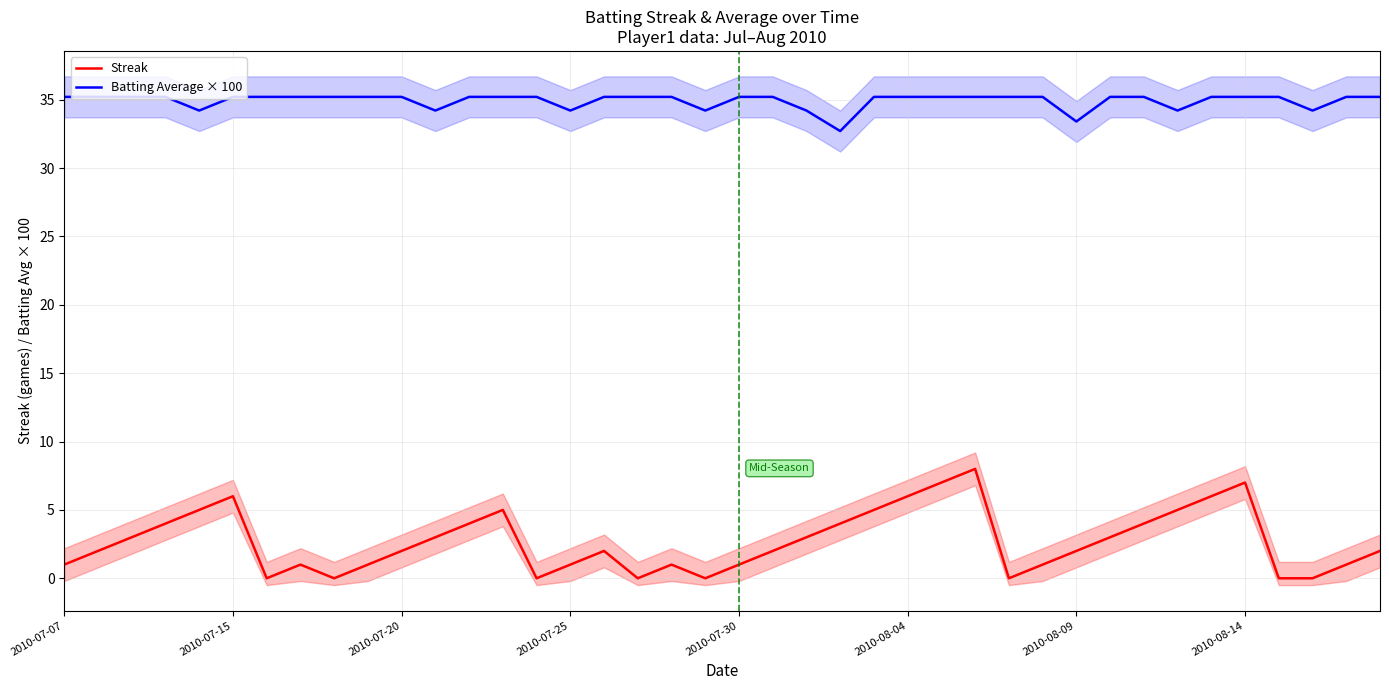

True or false: Batting Average × 100 and Streak intersect in this chart.

False